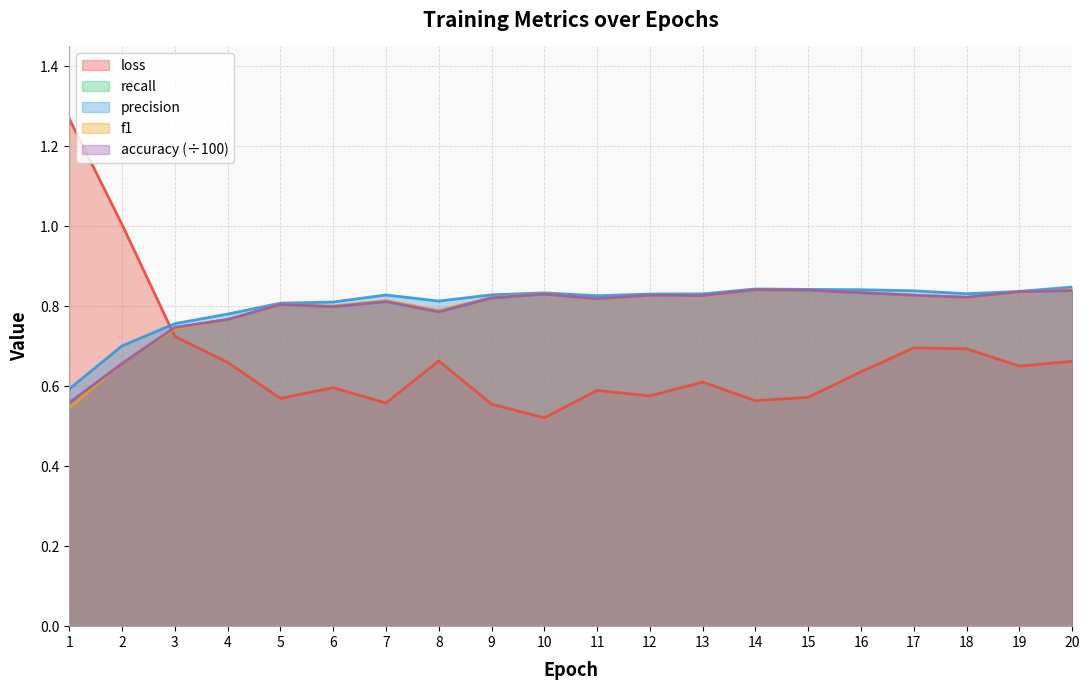

Which series ends up on top after the final intersection of precision and loss?

precision